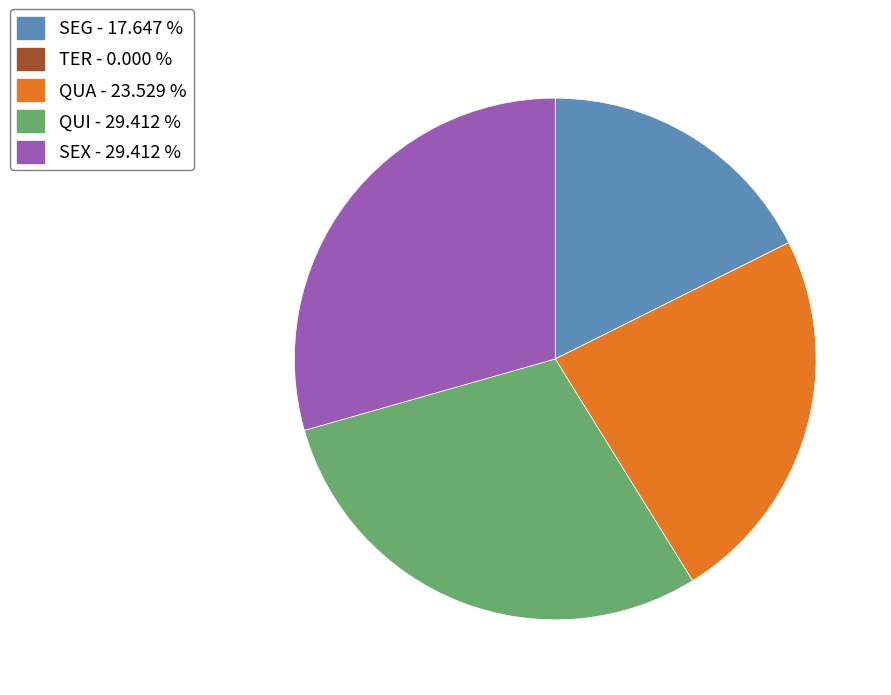

Do QUI and QUA together represent more than half of the pie?

Yes